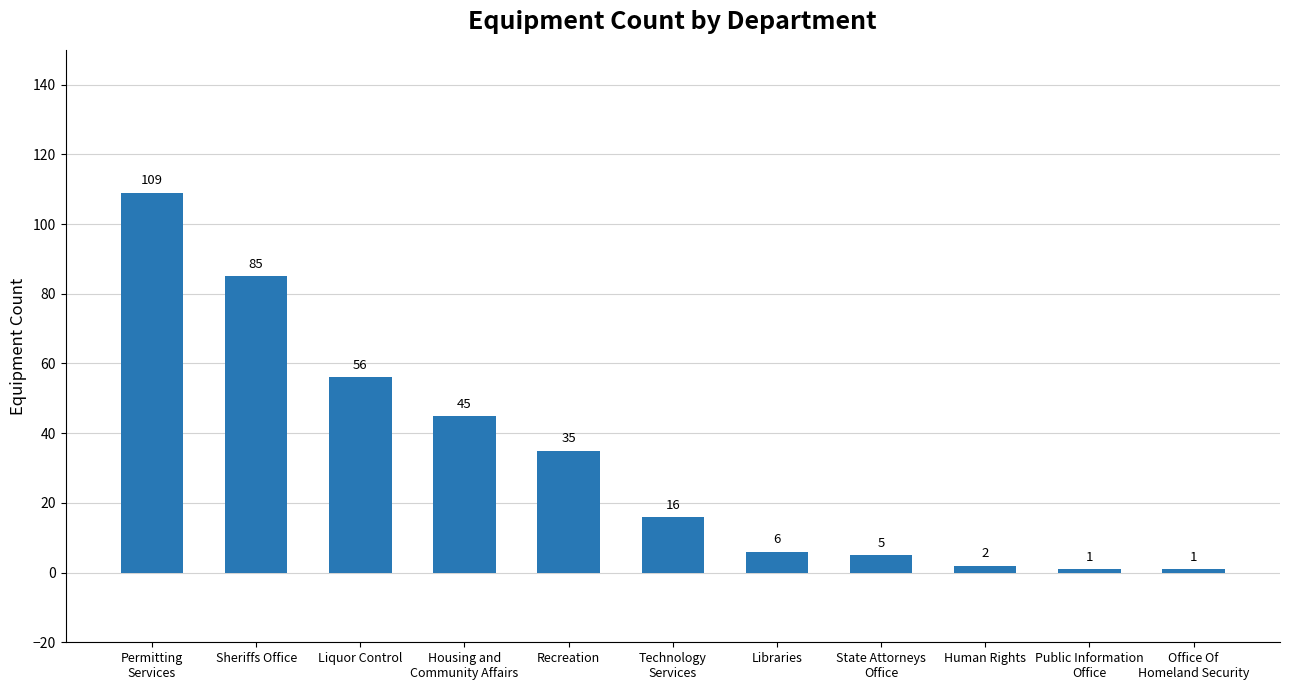

Reading left to right, extract all data points from this chart.

Permitting
Services=109	Sheriffs Office=85	Liquor Control=56	Housing and
Community Affairs=45	Recreation=35	Technology
Services=16	Libraries=6	State Attorneys
Office=5	Human Rights=2	Public Information
Office=1	Office Of
Homeland Security=1